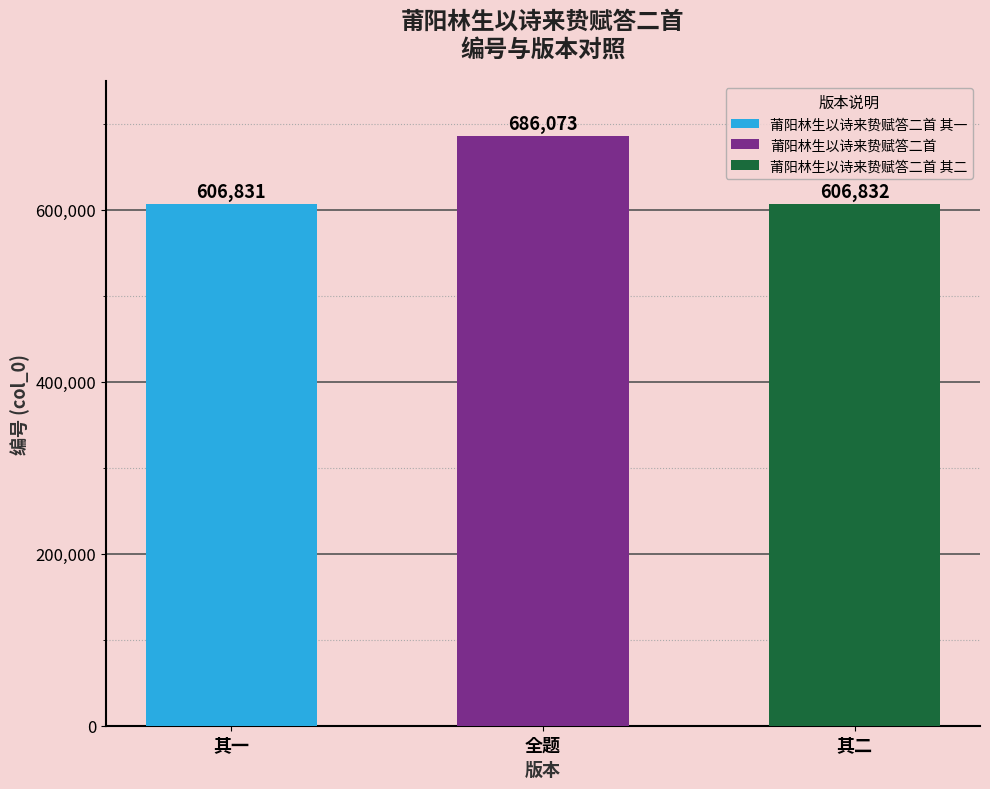

What is the label of the 2nd bar from the left?

莆阳林生以诗来贽赋答二首